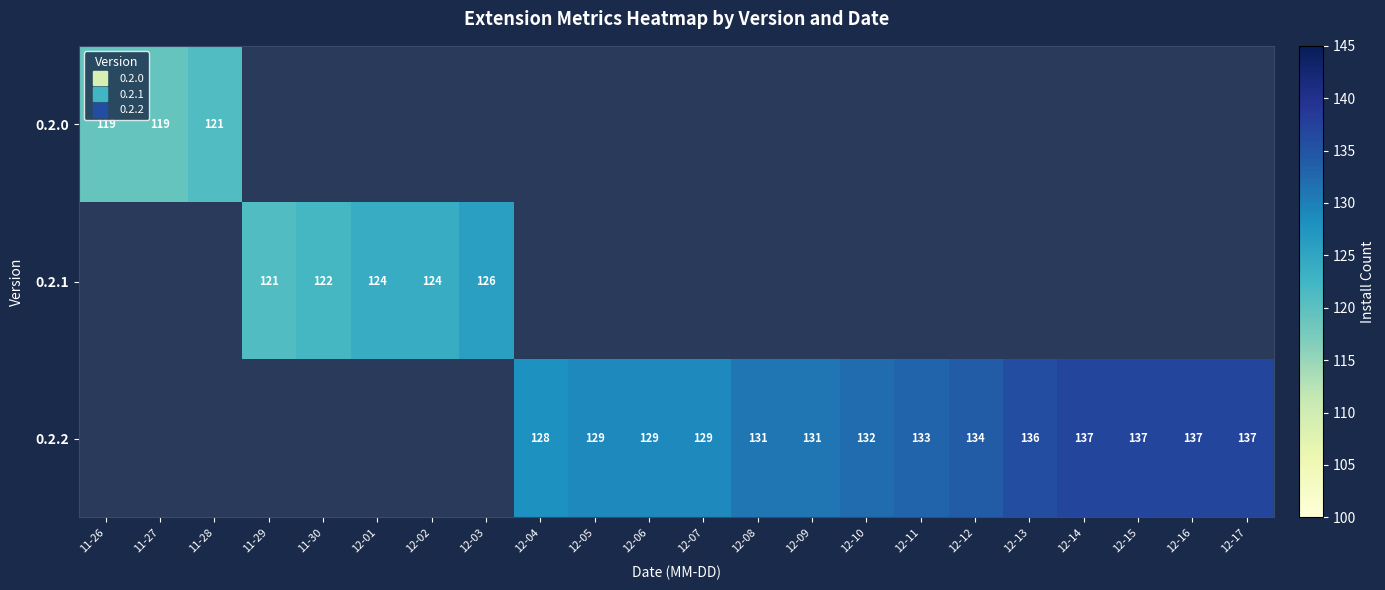

The value of 0.2.2 at 12-17 is 32.5. True or false?

False